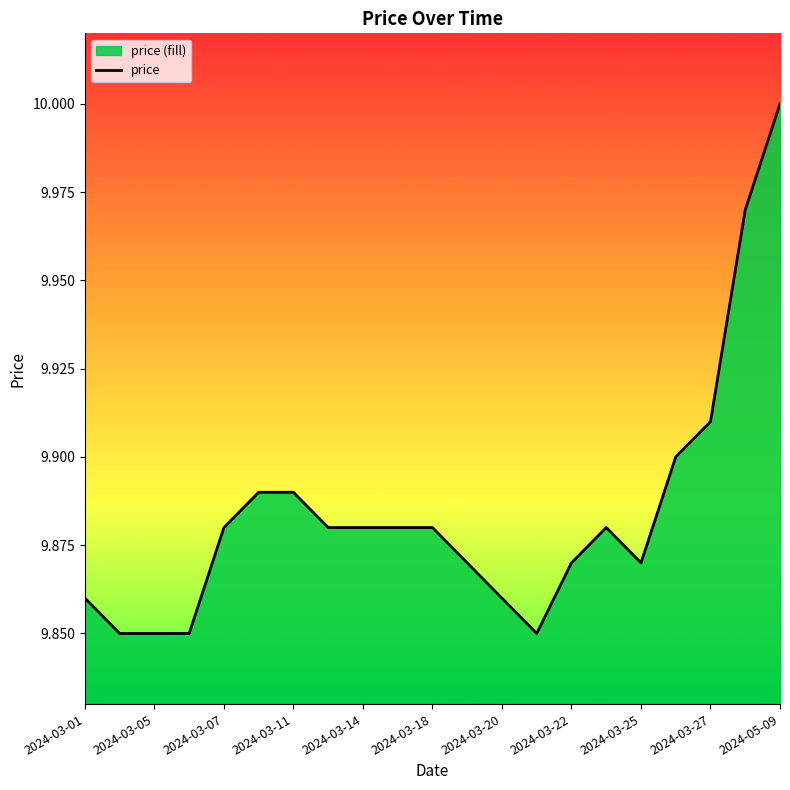

Which label corresponds to the largest value in the chart?

2024-05-09